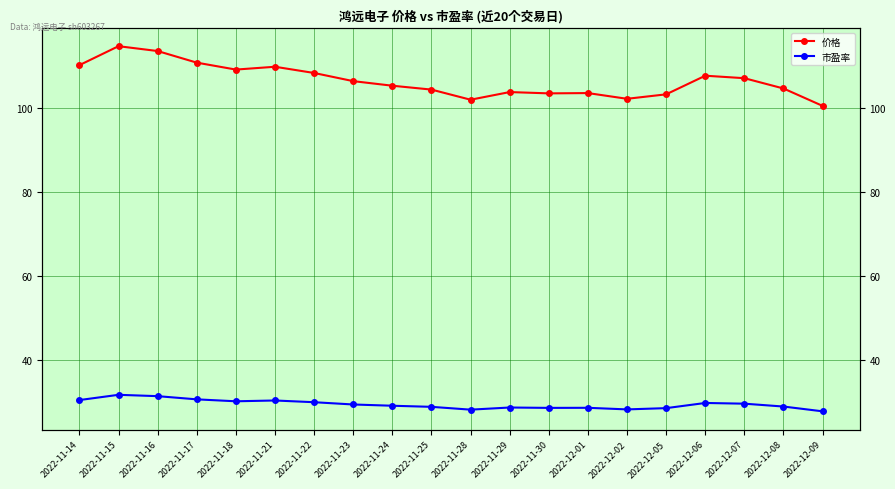

Which category has the lowest value in the 市盈率 series?

2022-12-09